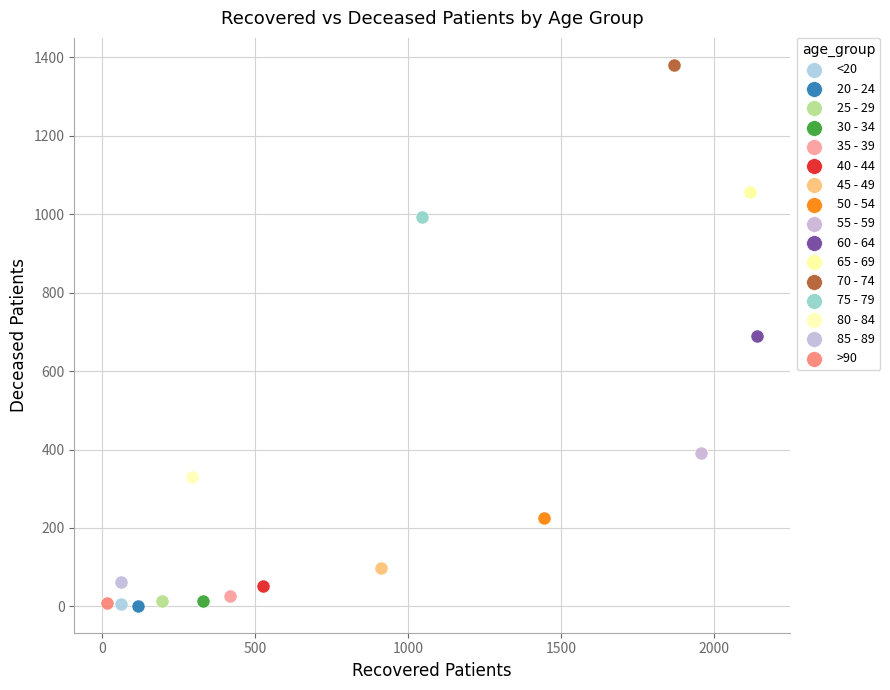

What are all the series names shown in the legend?

<20, 20 - 24, 25 - 29, 30 - 34, 35 - 39, 40 - 44, 45 - 49, 50 - 54, 55 - 59, 60 - 64, 65 - 69, 70 - 74, 75 - 79, 80 - 84, 85 - 89, >90